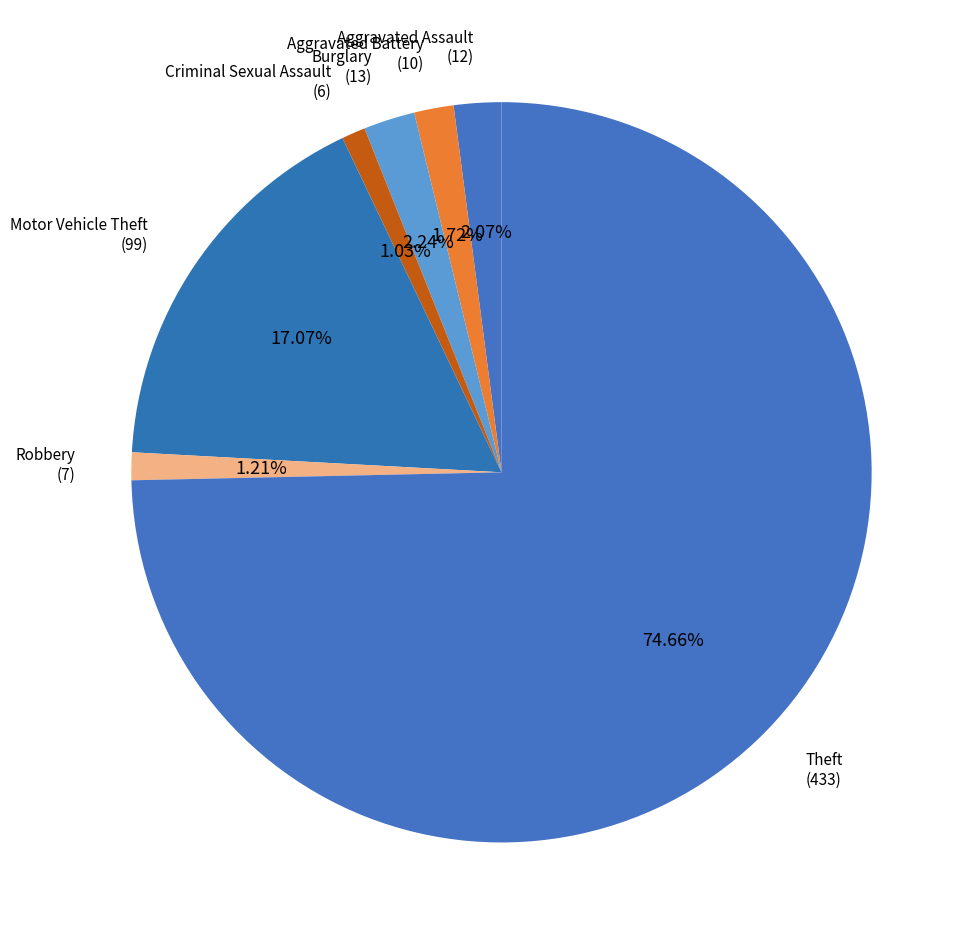

The Aggravated Assault slice represents 2% of the pie. True or false?

True